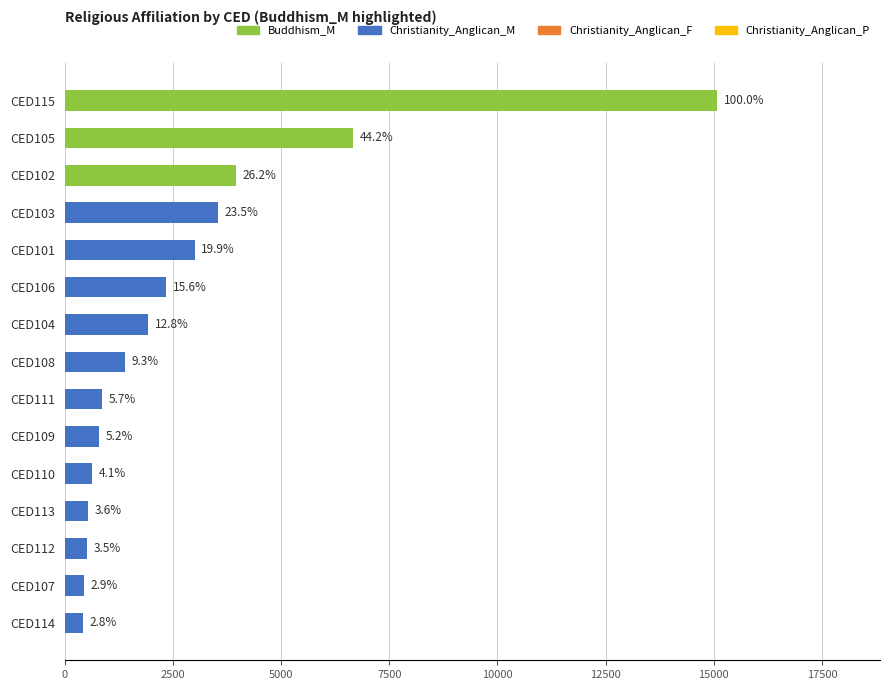

What is the average value?

2807